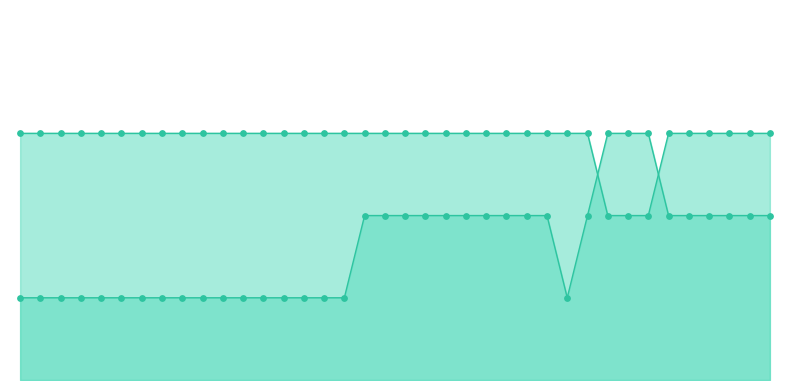

Which series reaches the minimum Y coordinate?

course_id_line